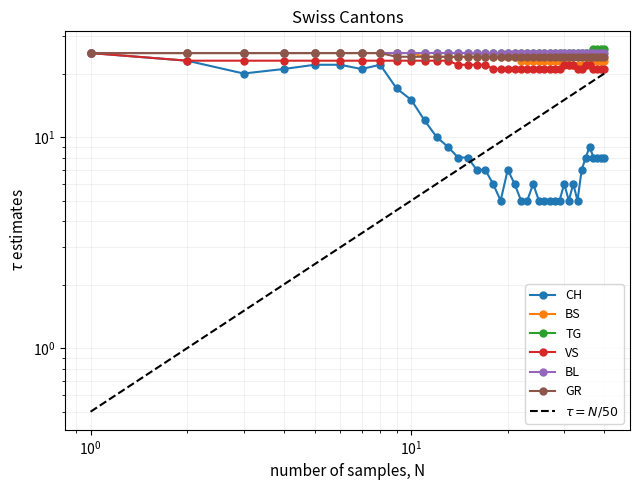

The VS series shows 8 at 2020-07-07. True or false?

False